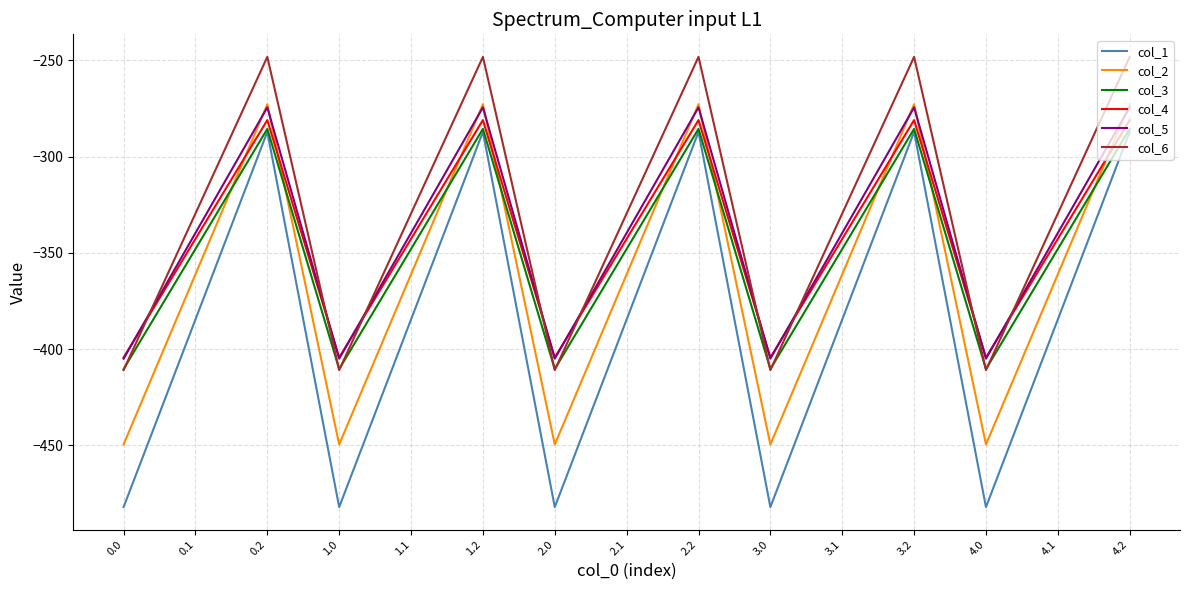

Which series has the widest spread of values?

col_1